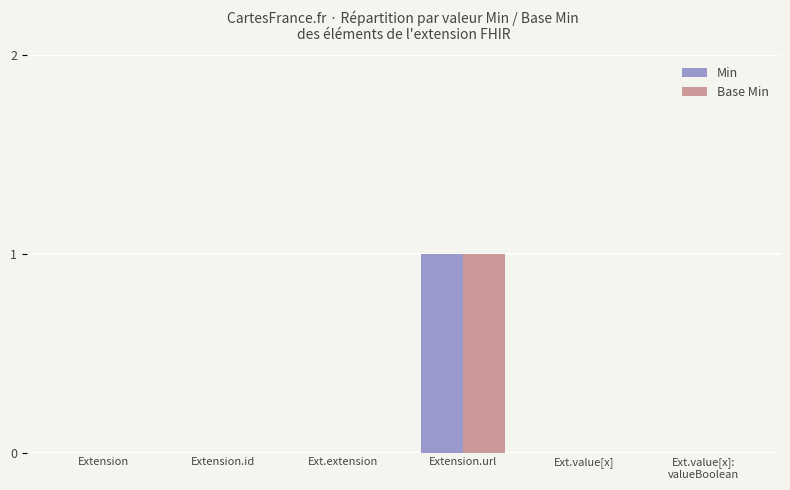

At which label does Base Min reach its peak?

Extension.url